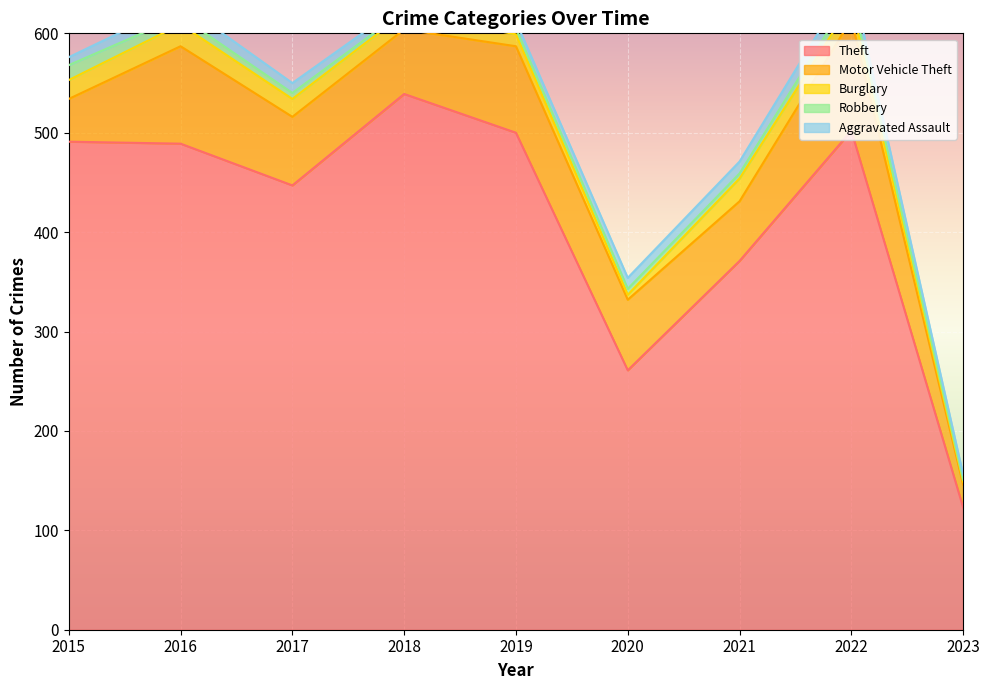

The Aggravated Assault series shows 15 at 2022. True or false?

True